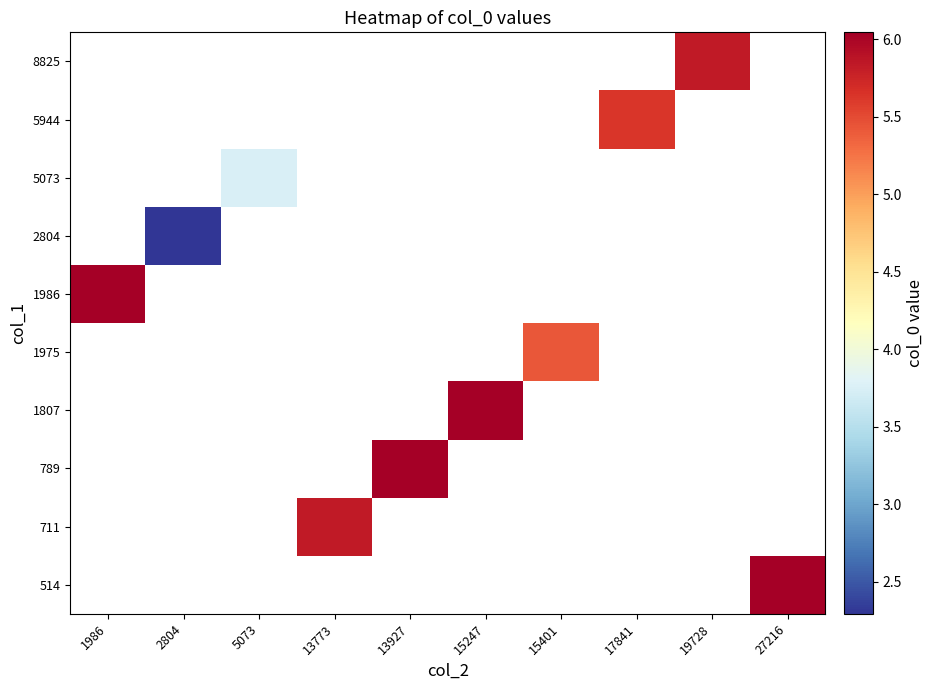

How many values in 789 are above zero?

1